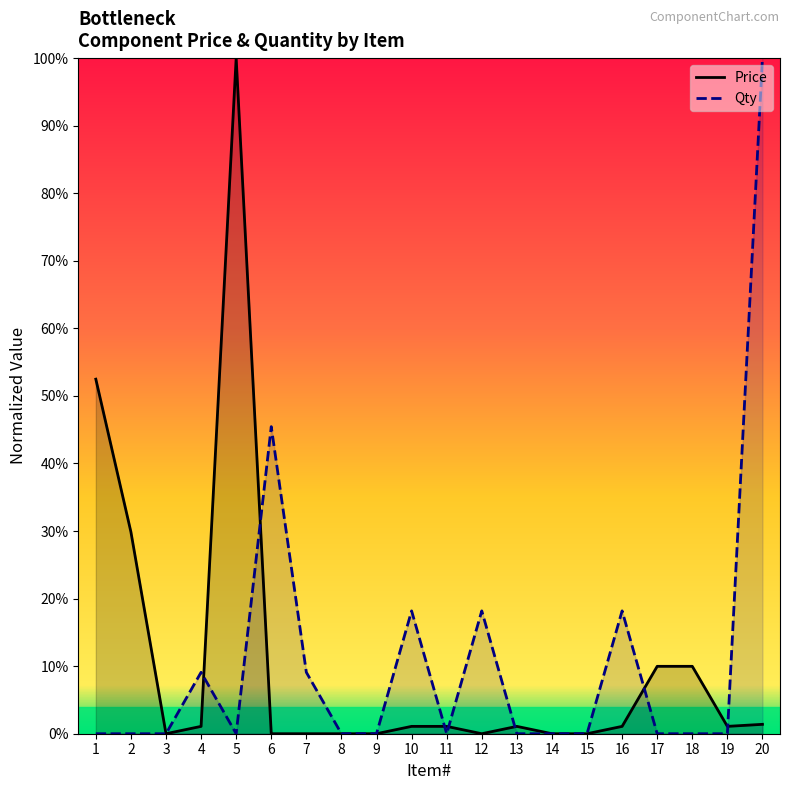

Reading left to right, list all the values displayed in this chart.

Price: 0.5	0.3	0.0	0.0	1.0	0.0	0.0	0.0	0.0	0.0	0.0	0.0	0.0	0.0	0.0	0.0	0.1	0.1	0.0	0.0
Qty: 0.0	0.0	0.0	0.1	0.0	0.5	0.1	0.0	0.0	0.2	0.0	0.2	0.0	0.0	0.0	0.2	0.0	0.0	0.0	1.0